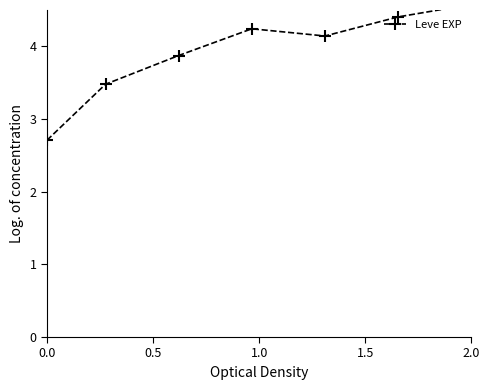

What position from the left is 1.0?

3